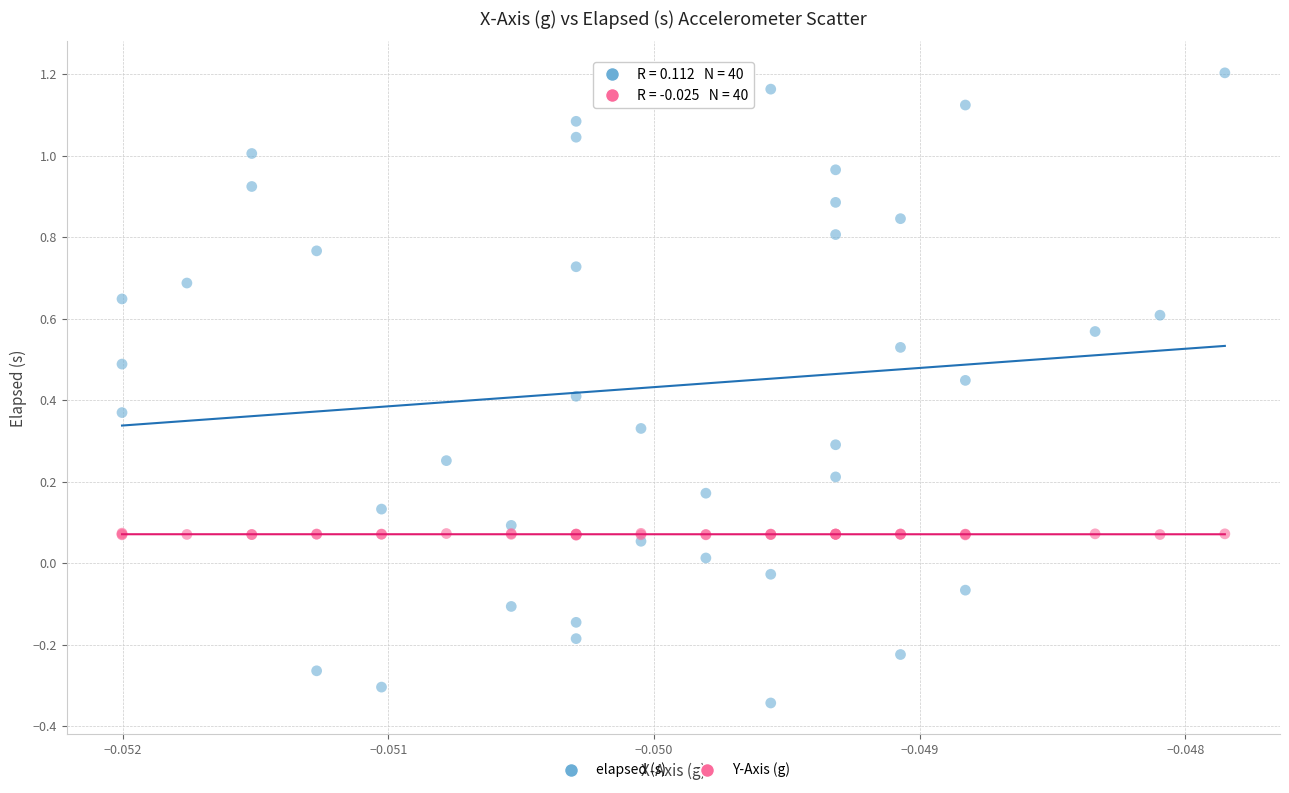

Which series has the largest Y range (max minus min)?

elapsed (s)